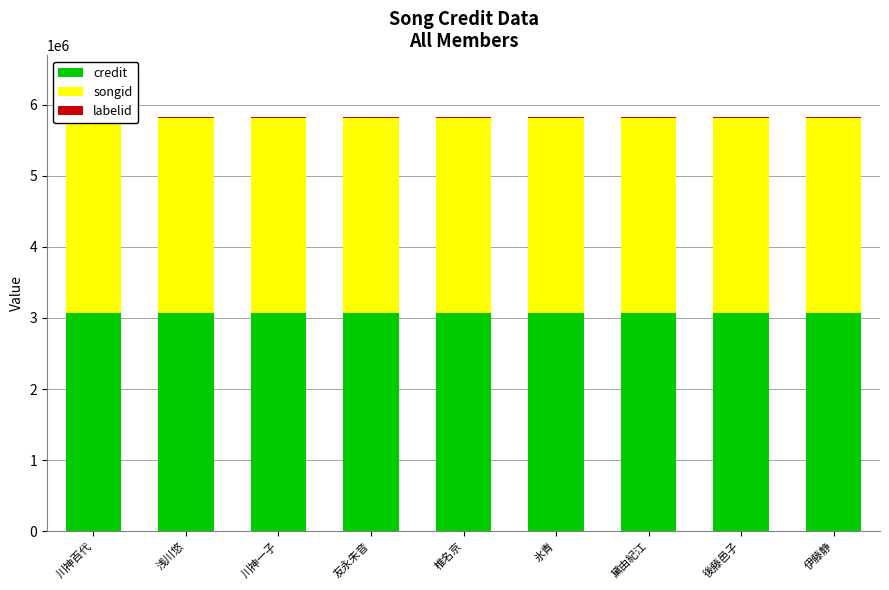

At 後藤邑子, list the series in order from largest to smallest.

credit, songid, labelid